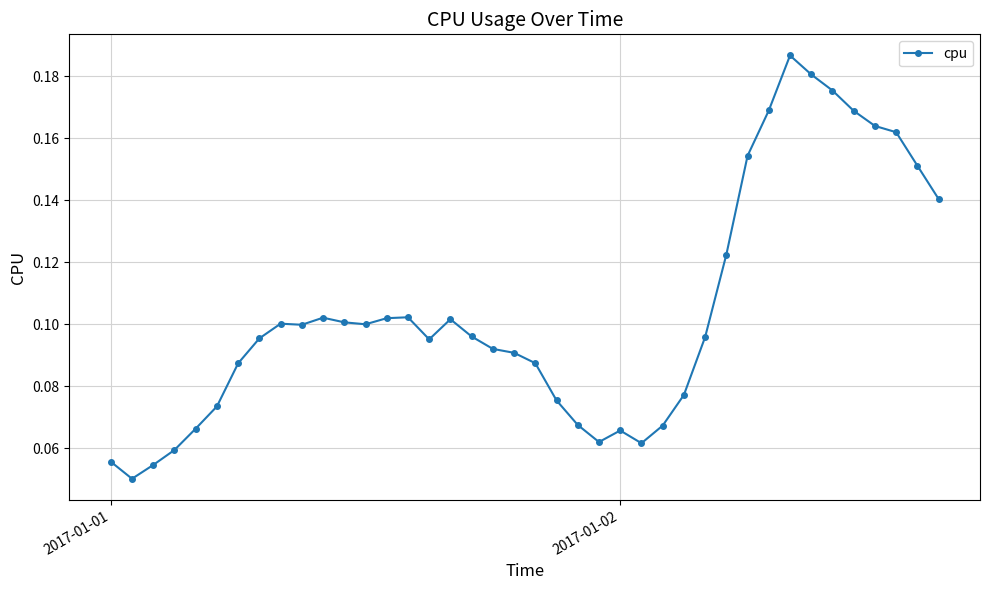

True or false: there are more than 2 points higher than both neighbors.

True